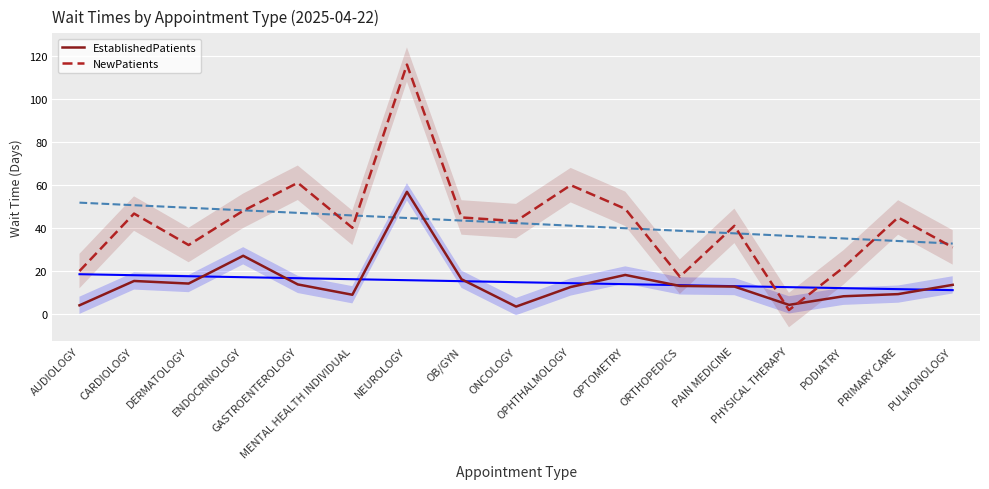

How many series are shown in this chart?

2